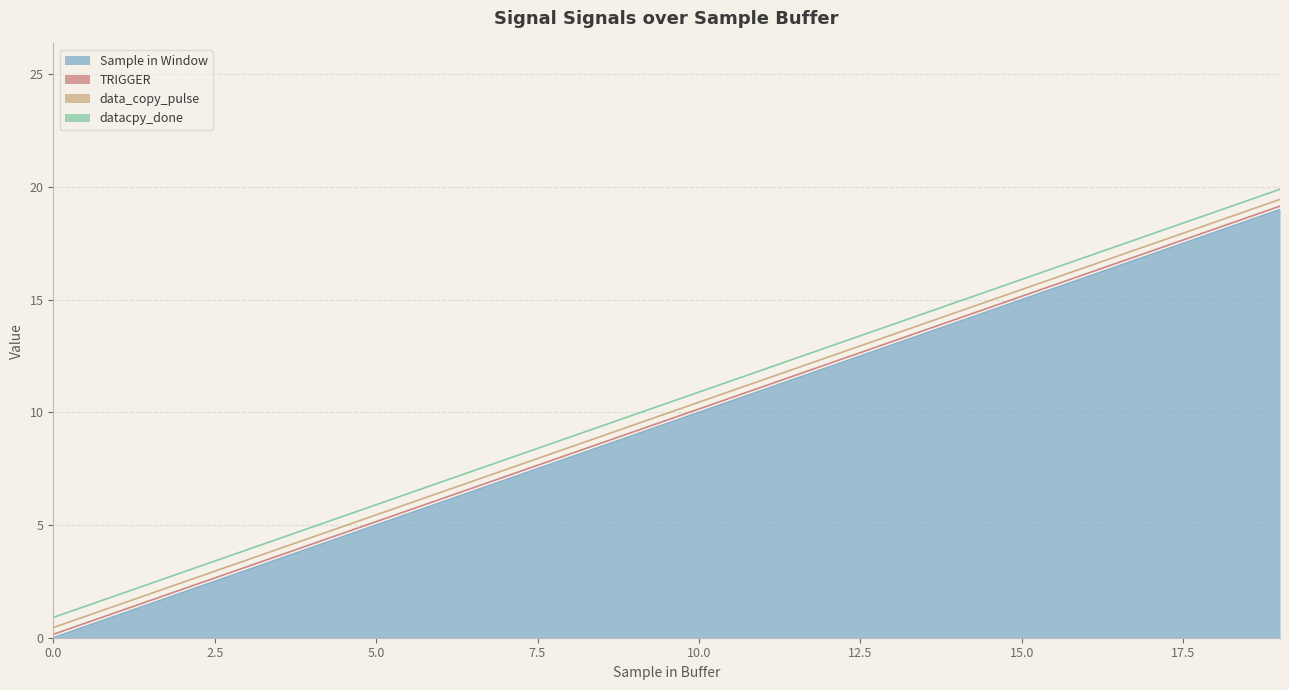

Between 18 and 0, which is larger?

18